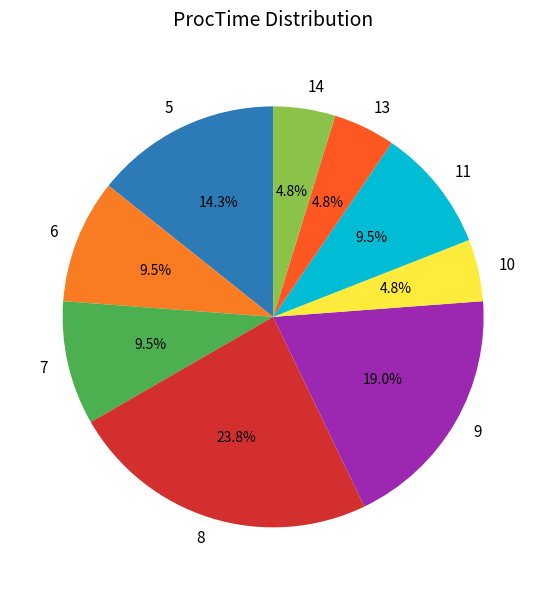

What is the ratio of the value at 13 to the value at 11?

0.5